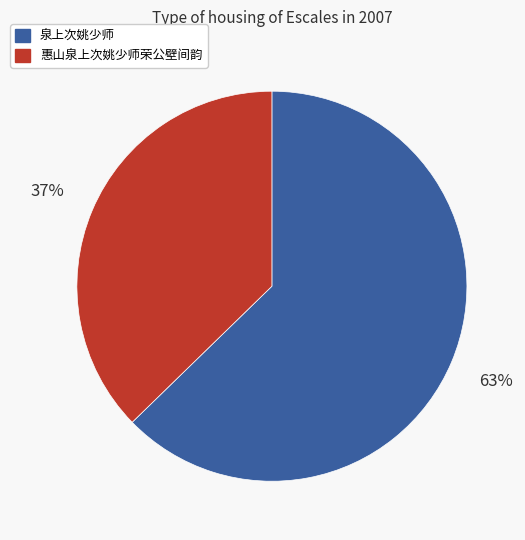

To the nearest percent, what is the combined percentage of 惠山泉上次姚少师荣公壁间韵 and 泉上次姚少师?

100%